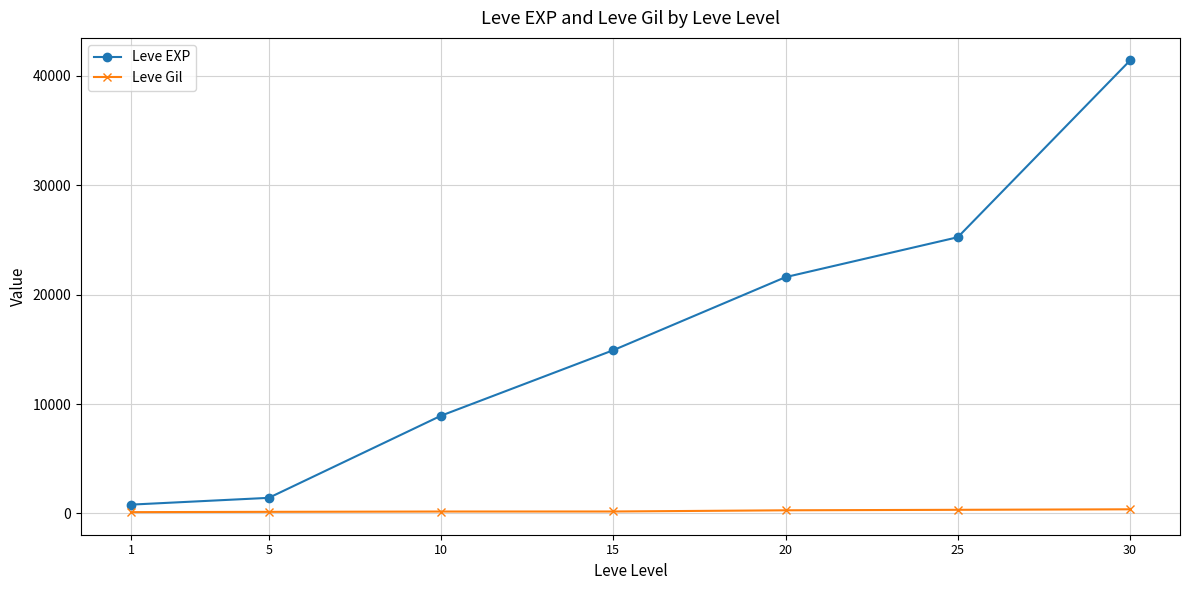

At how many categories does at least one series exceed 24843?

2